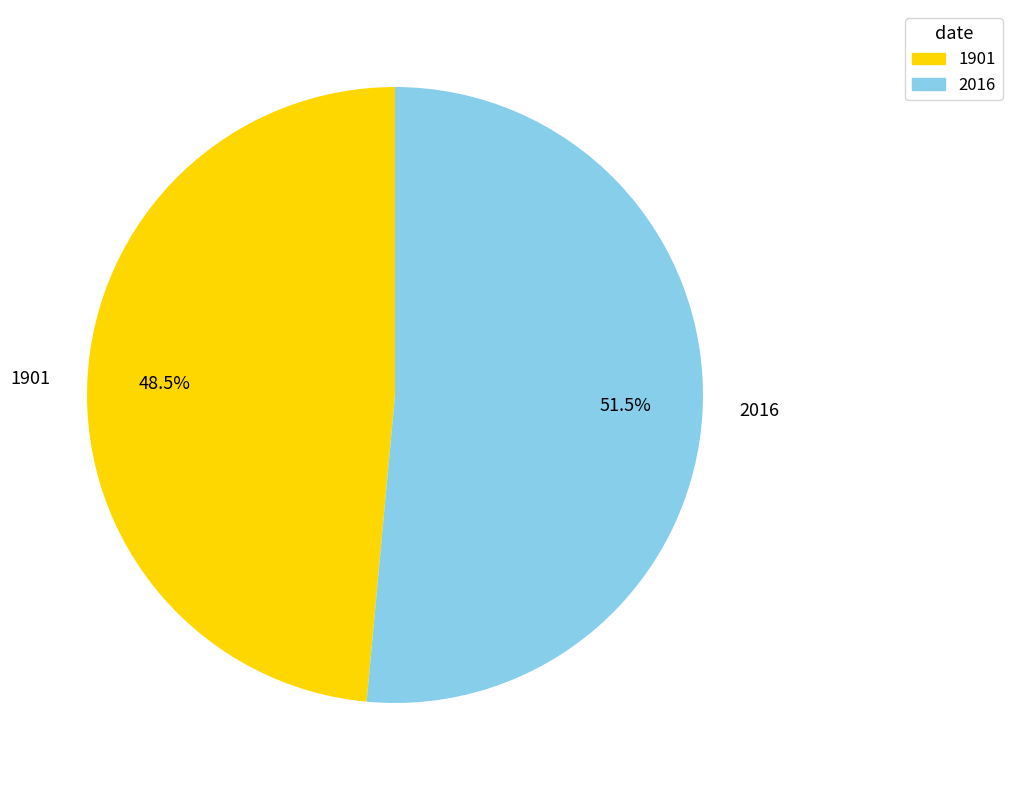

Which category has the smallest portion of the pie?

1901